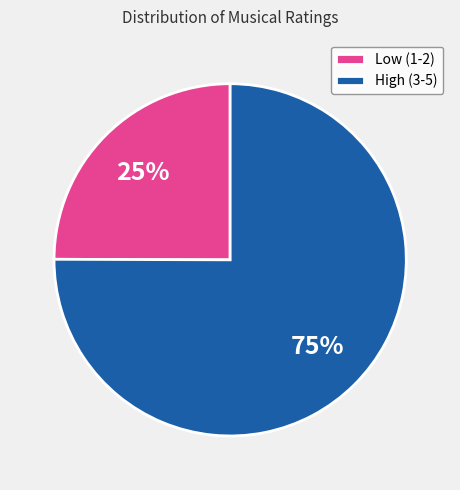

What is the smallest slice in the pie chart?

Low (1-2)